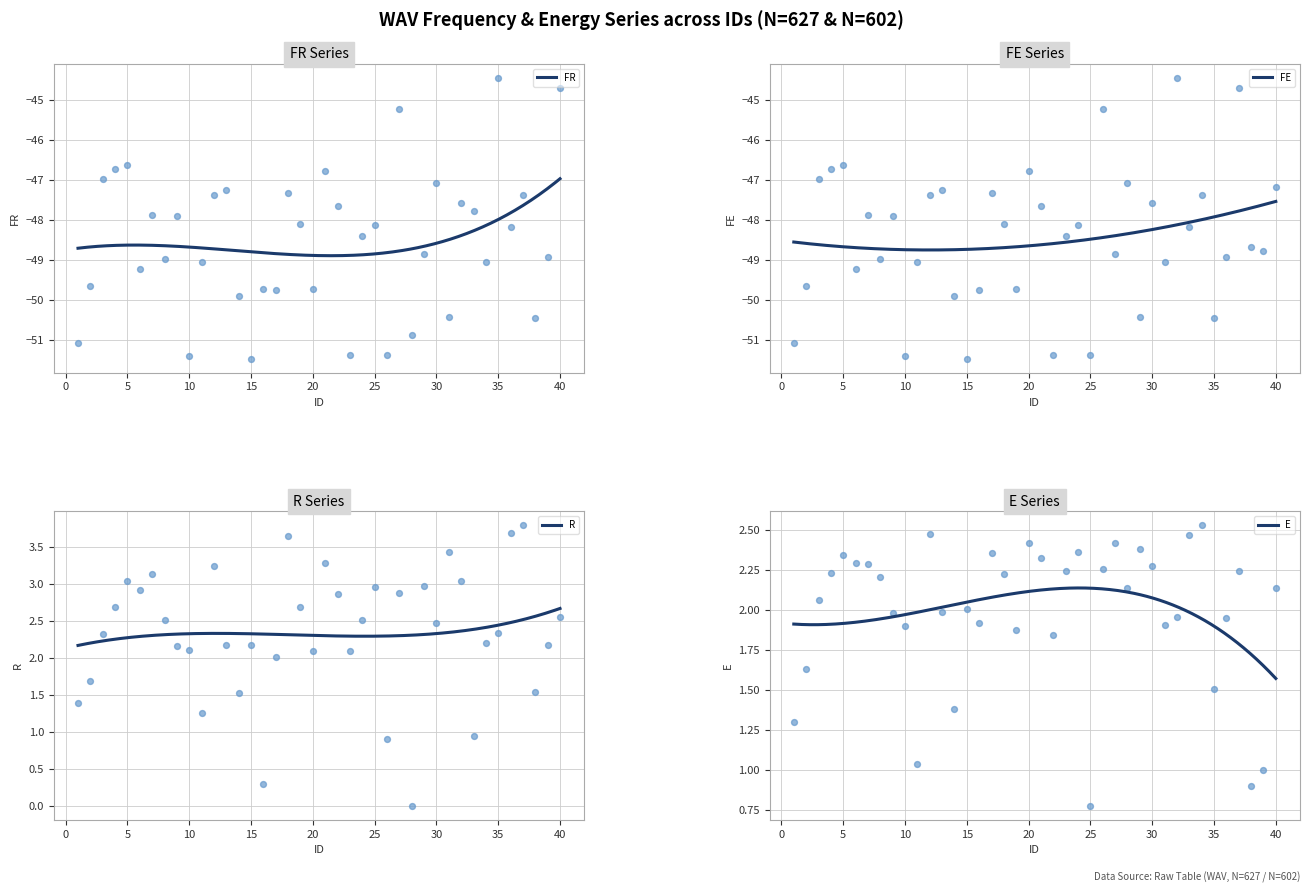

Which series reaches the maximum Y coordinate?

R